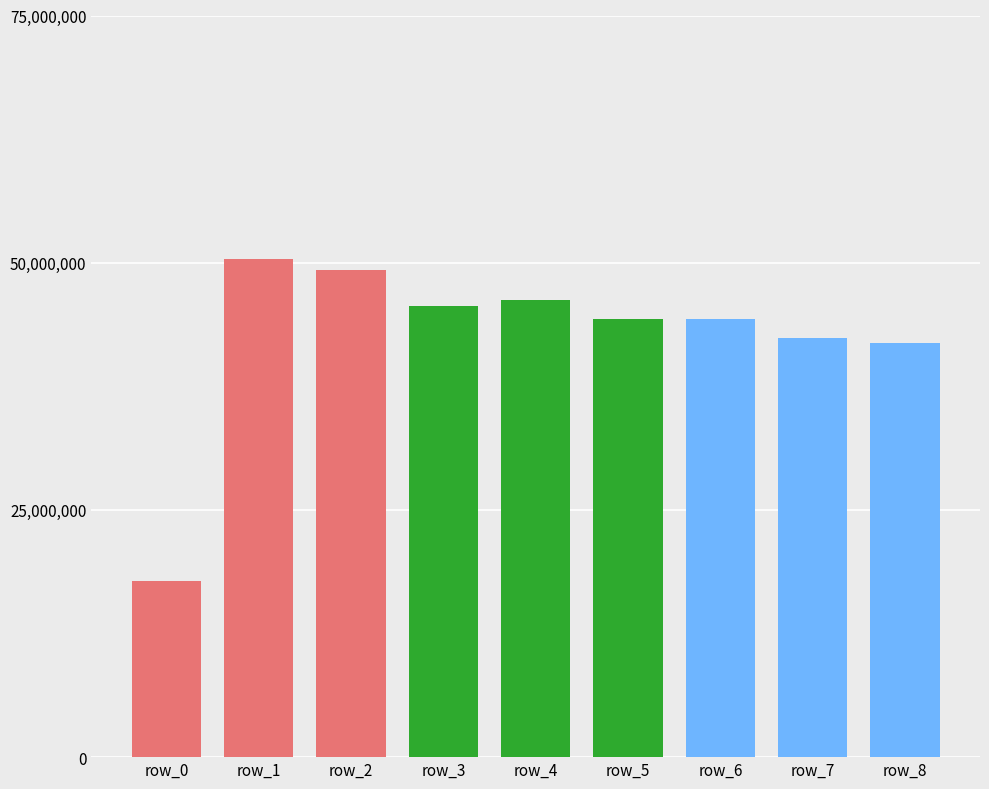

Which category has the highest value across all series?

row_1